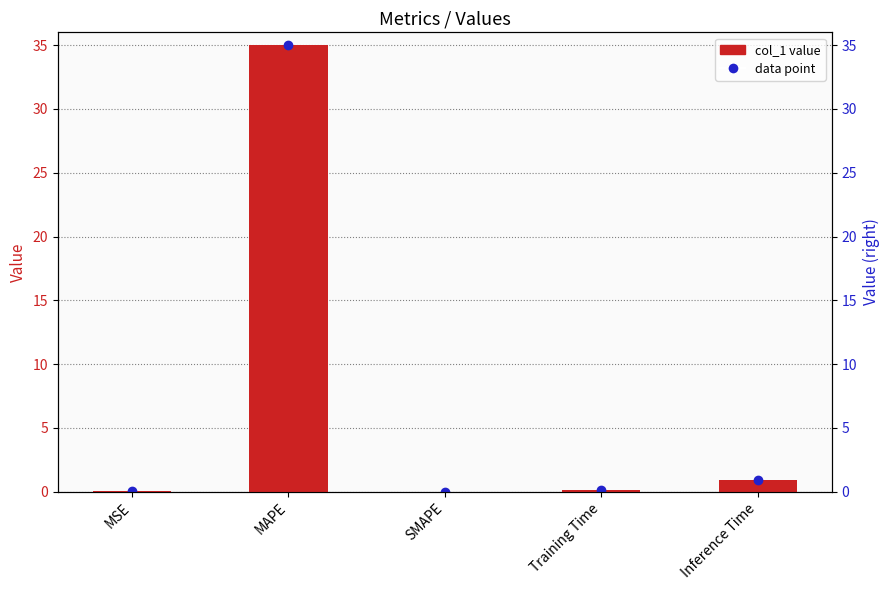

Are the bars horizontal?

No